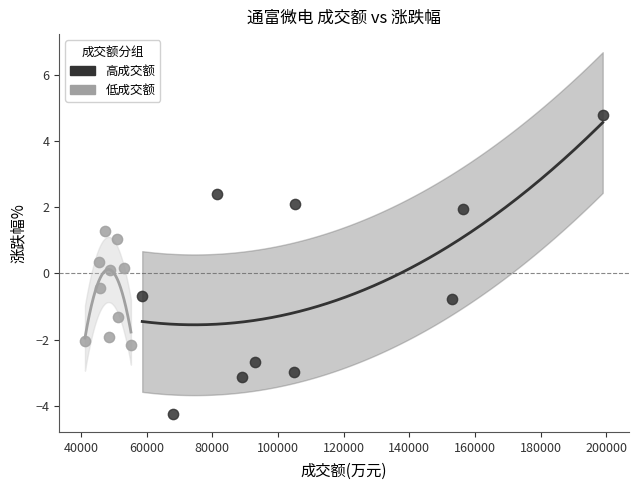

Which series contains the highest Y value?

高成交额